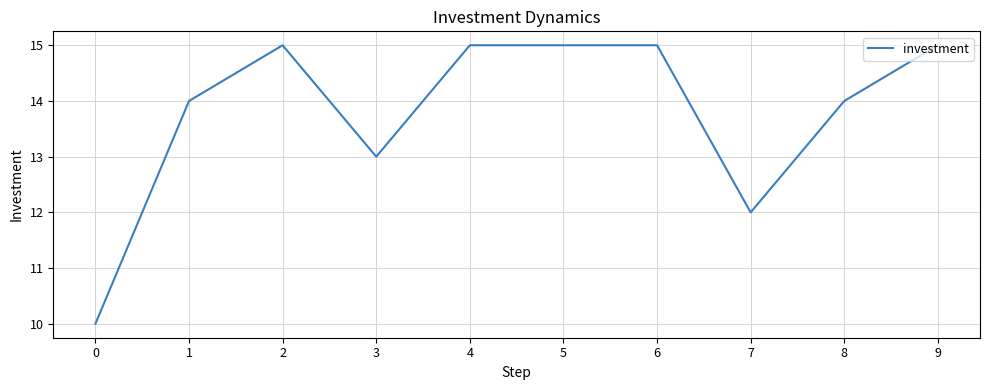

Reading left to right, what are all the values shown in this chart?

10	14	15	13	15	15	15	12	14	15